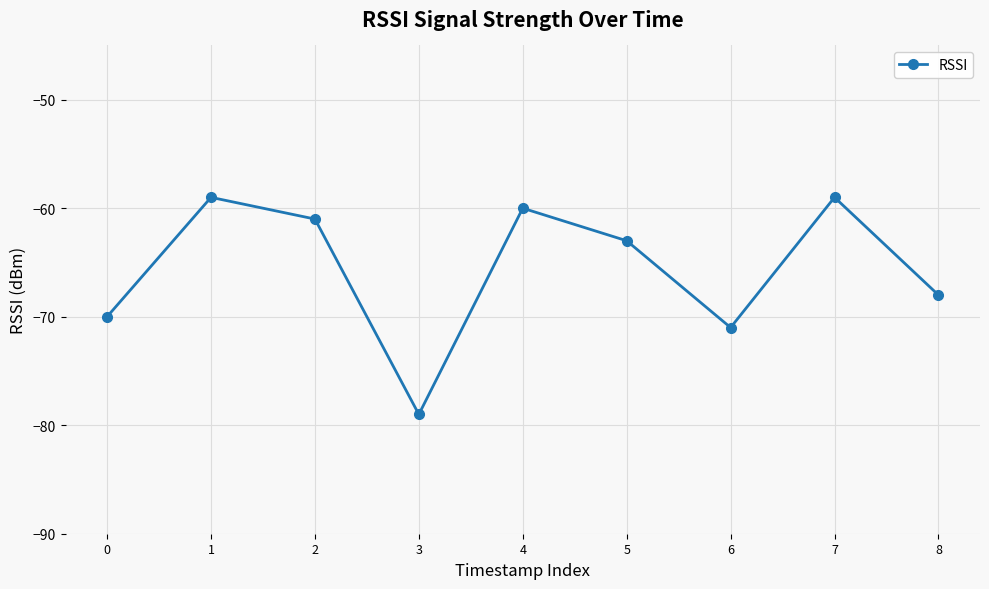

Reading right to left, transcribe all the data shown in this chart.

8=-68	7=-59	6=-71	5=-63	4=-60	3=-79	2=-61	1=-59	0=-70